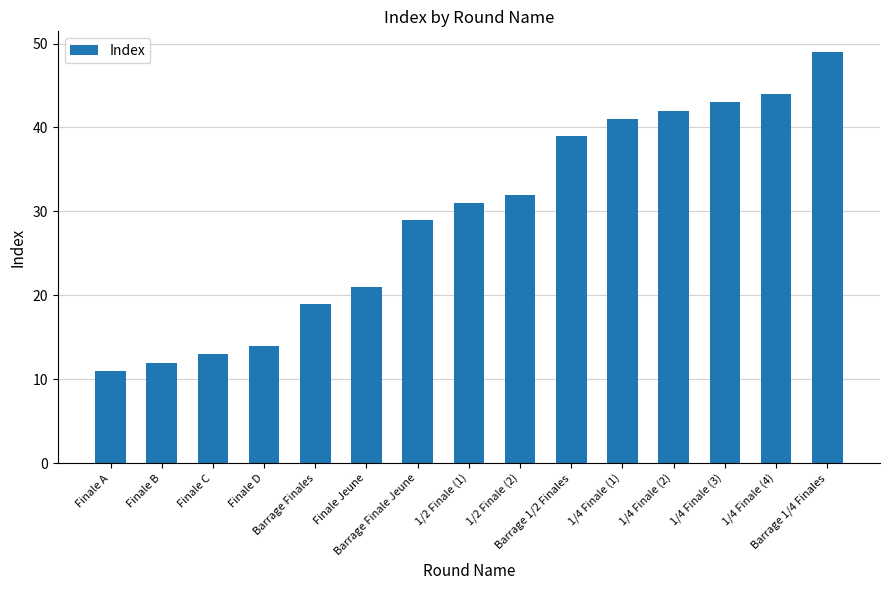

Count the number of data series in this chart.

1